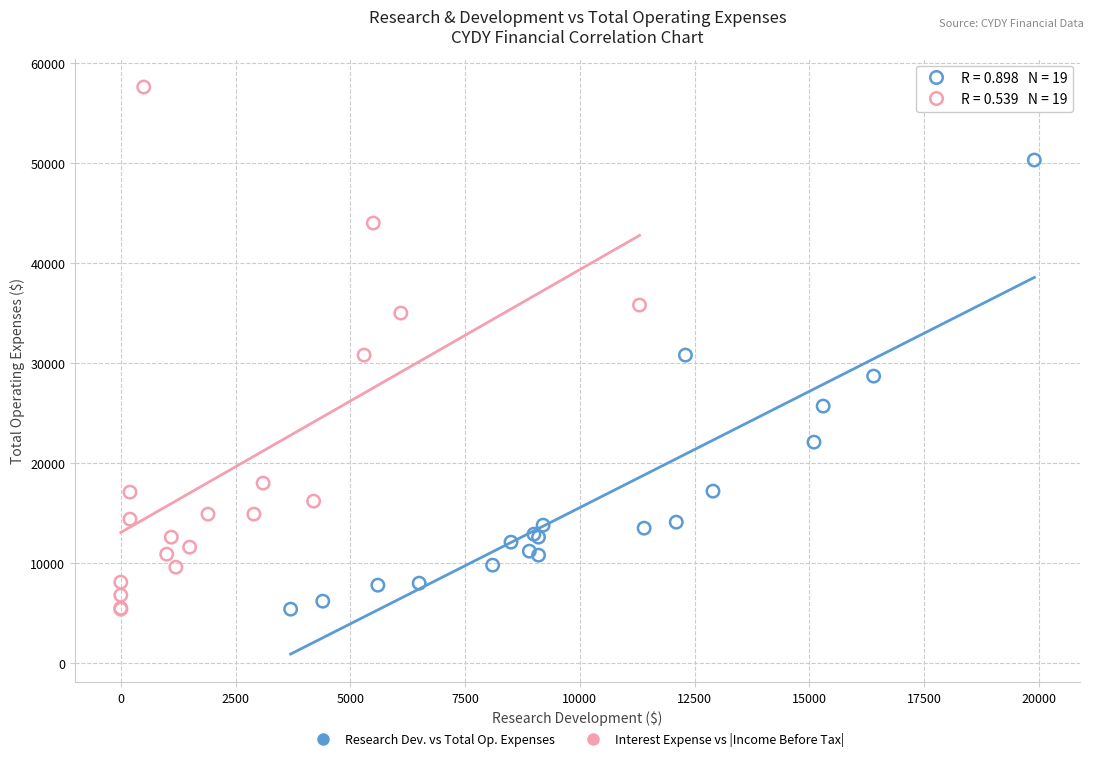

Which series has the largest Y range (max minus min)?

Interest Expense vs |Income Before Tax|